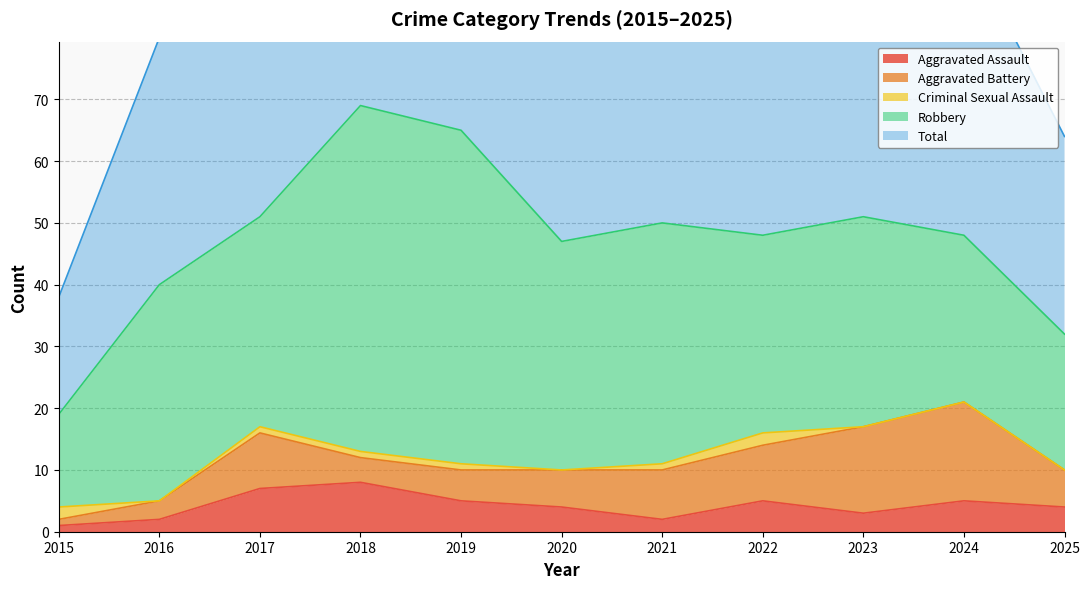

At which label is Total closest to 44?

2020